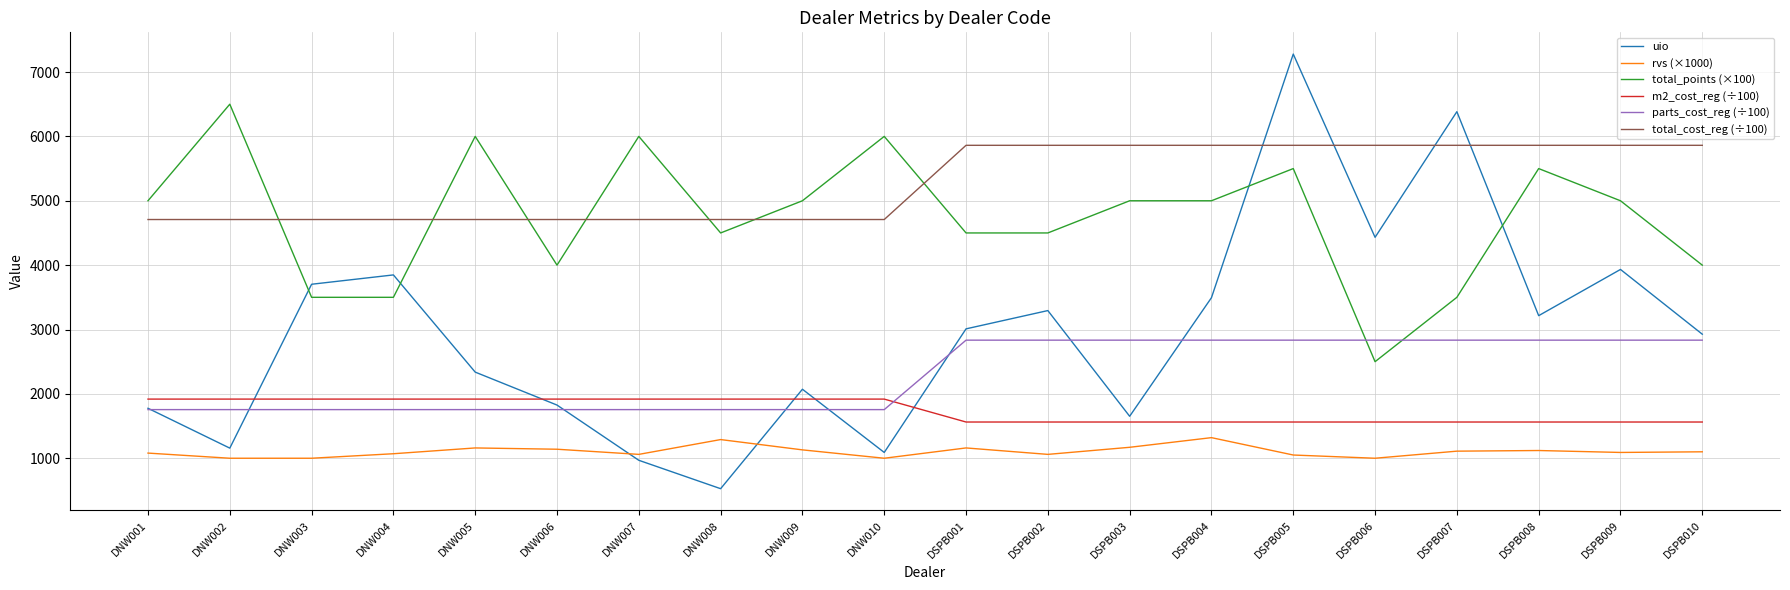

What is the greatest value displayed?

7279.0